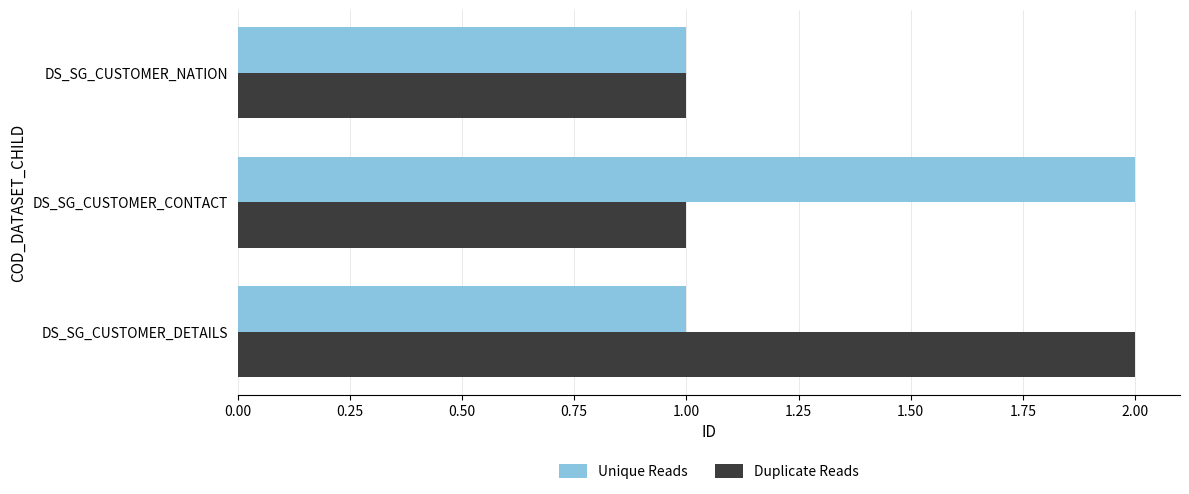

Is the value of Unique Reads at DS_SG_CUSTOMER_CONTACT greater than the value of Duplicate Reads at DS_SG_CUSTOMER_CONTACT?

Yes